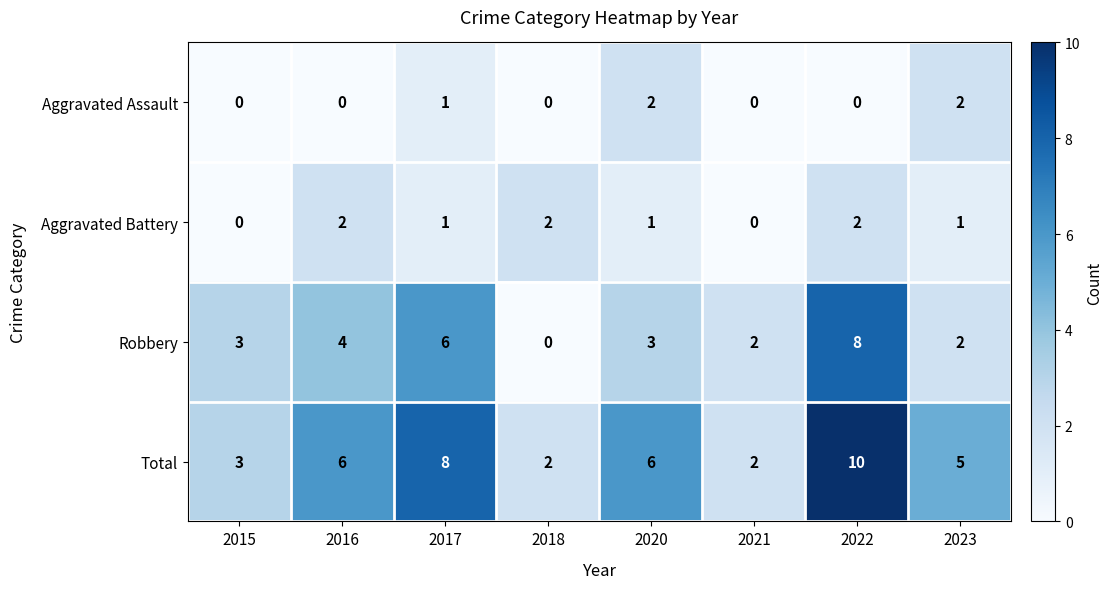

What is the greatest value displayed?

10